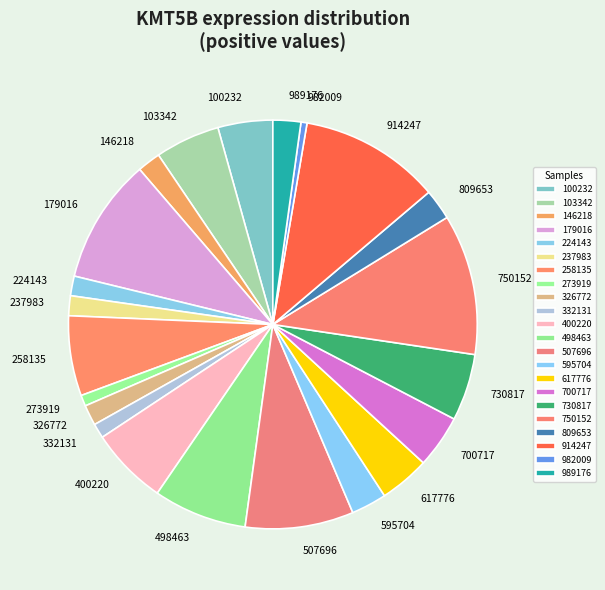

Is the sum of 100232 and 273919 greater than half?

No